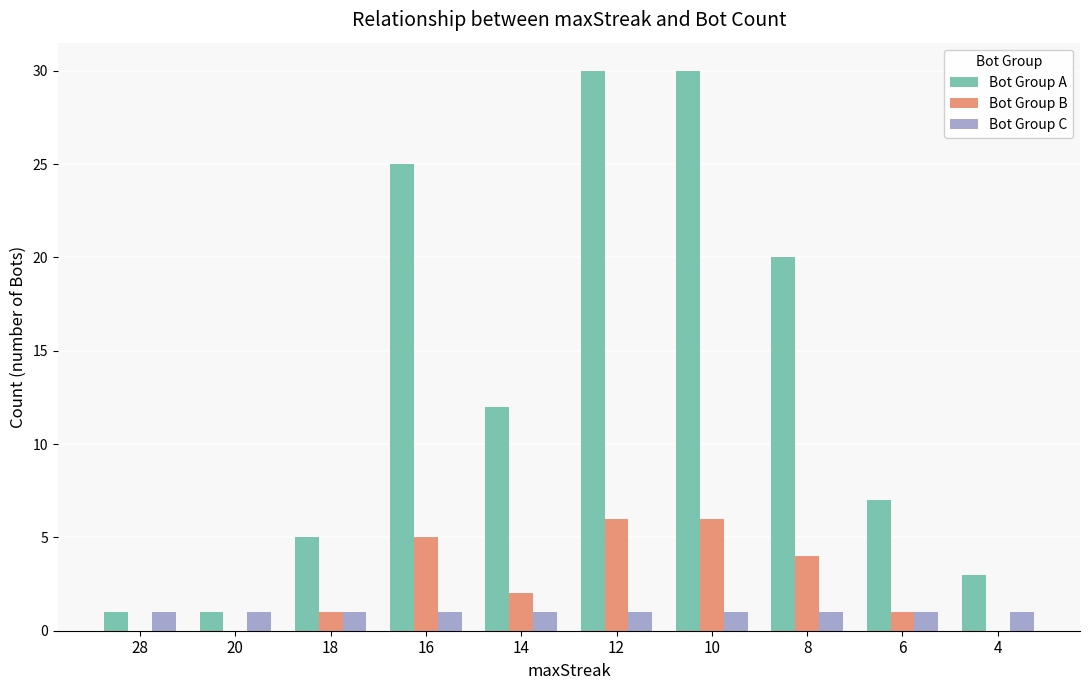

The value of Bot Group A at 8 is 12. True or false?

False